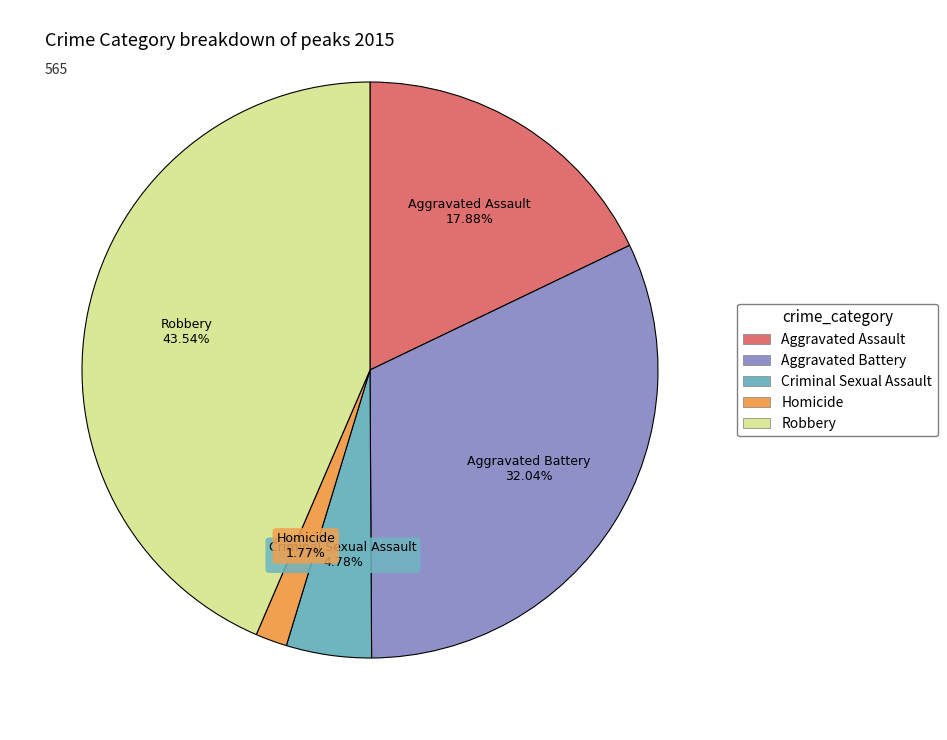

What percentage is the Homicide slice, to the nearest percent?

2%